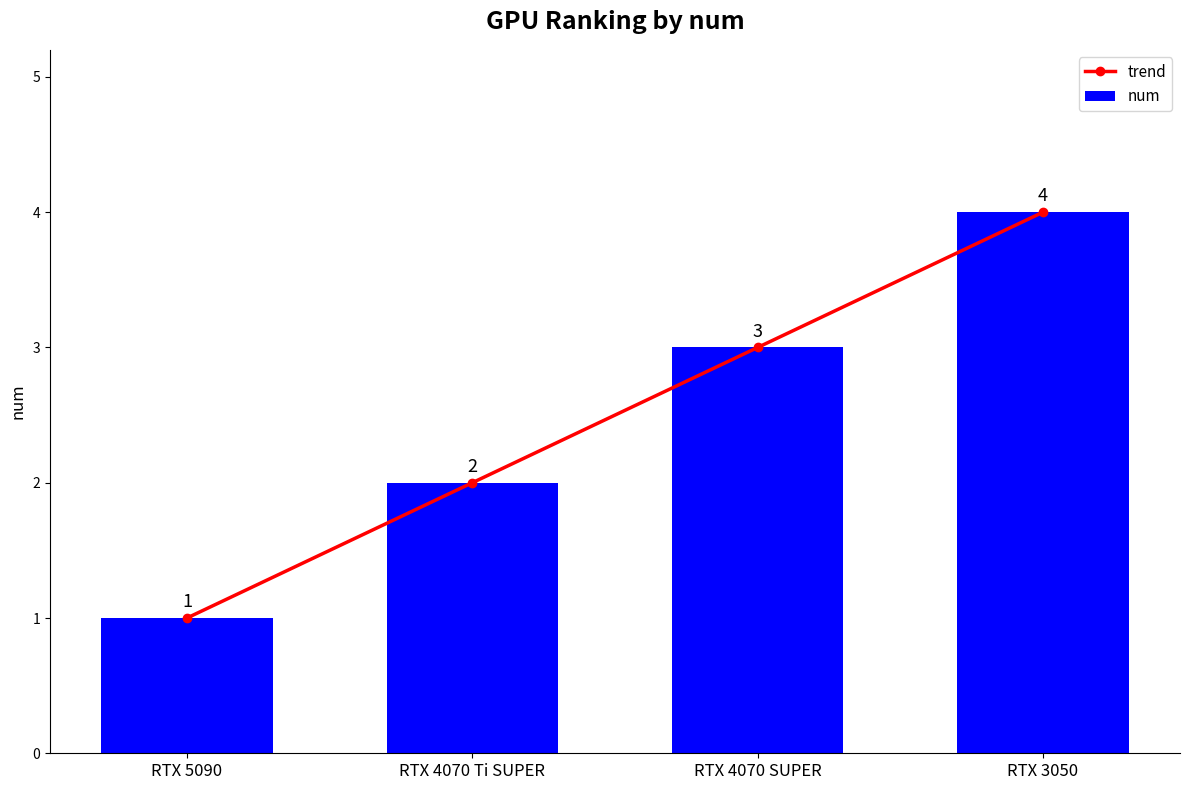

What is the value of the trend point at the 4th from the left?

4